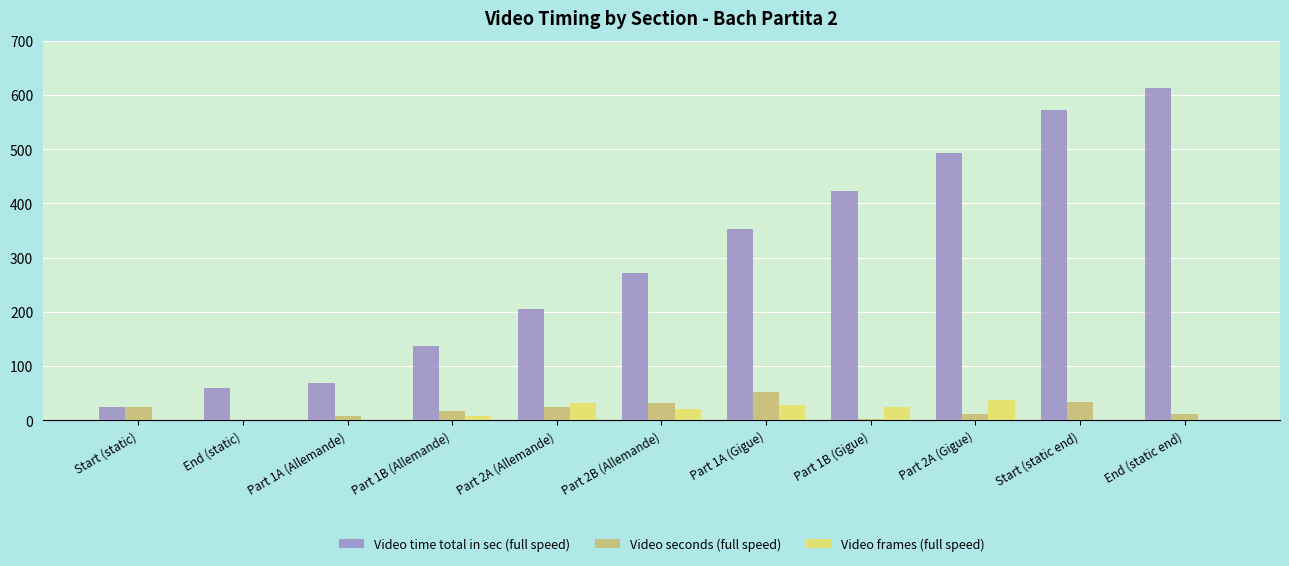

What are all the series names shown in the legend?

Video time total in sec (full speed), Video seconds (full speed), Video frames (full speed)